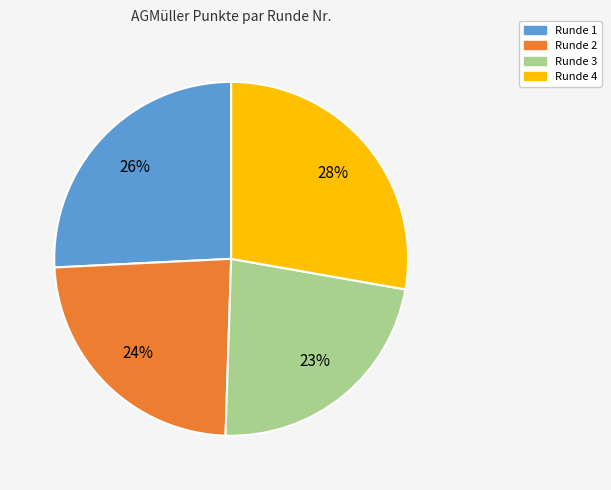

Is there a majority slice in this chart?

No